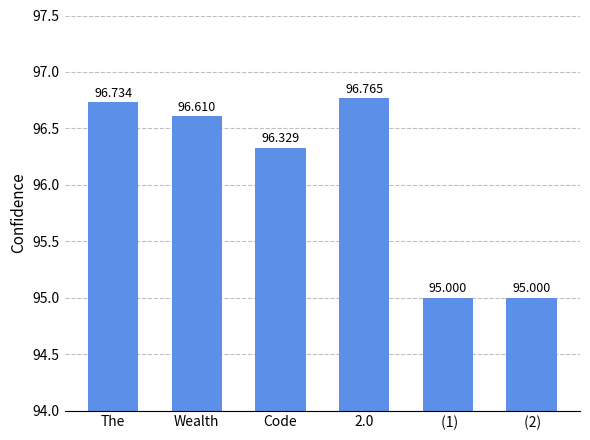

Reading left to right, extract all data points from this chart.

96.7	96.6	96.3	96.8	95.0	95.0